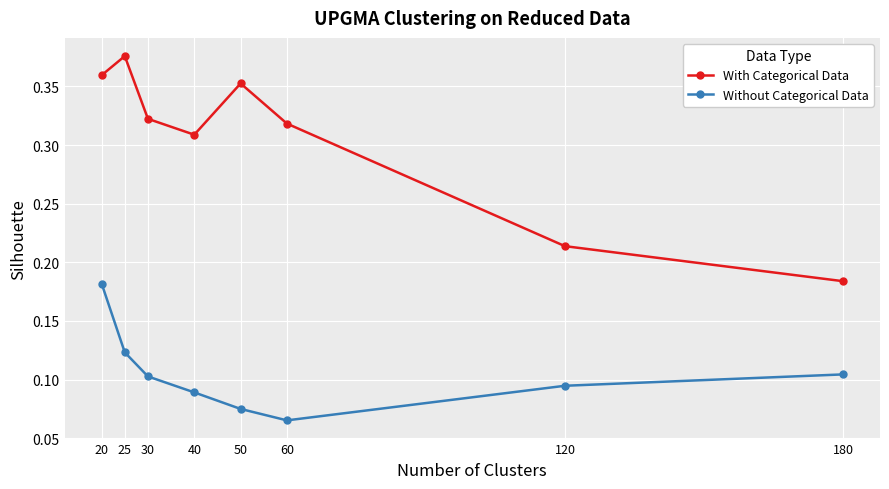

Is the value of With Categorical Data at 60 greater than the value of Without Categorical Data at 40?

Yes